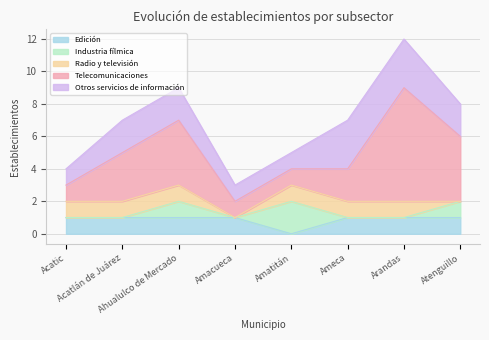

How many values in Radio y televisión are above zero?

6